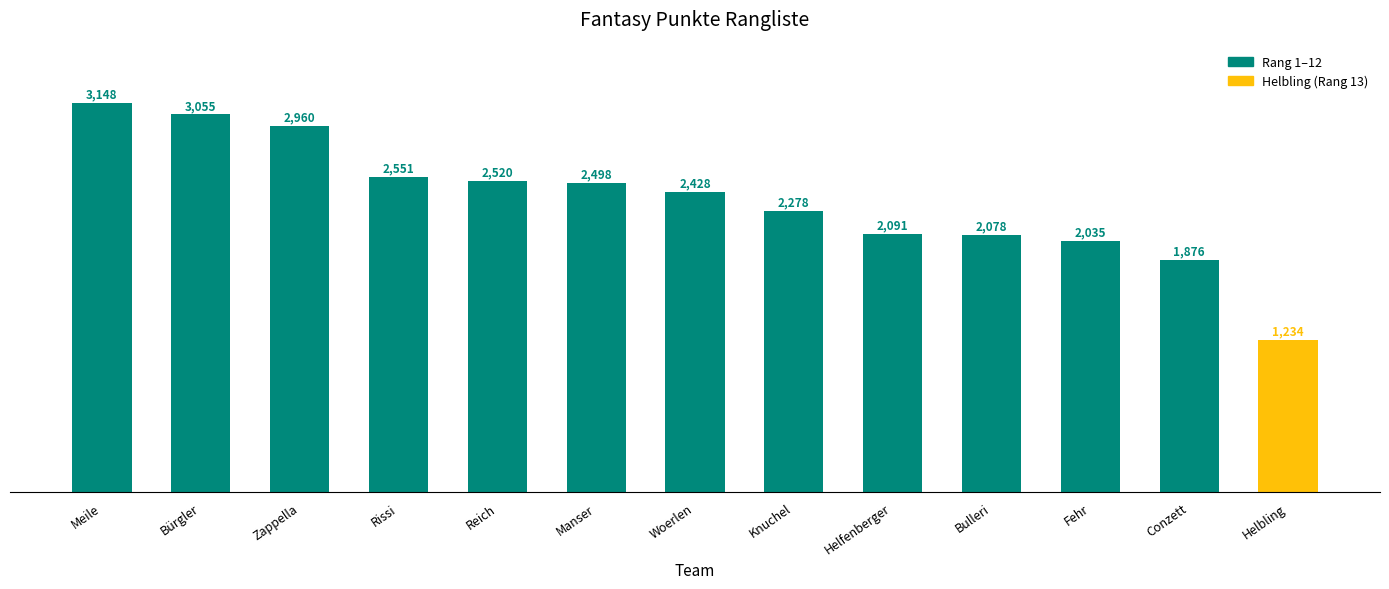

Rank the categories by value from lowest to highest.

Helbling, Conzett, Fehr, Bulleri, Helfenberger, Knuchel, Woerlen, Manser, Reich, Rissi, Zappella, Bürgler, Meile